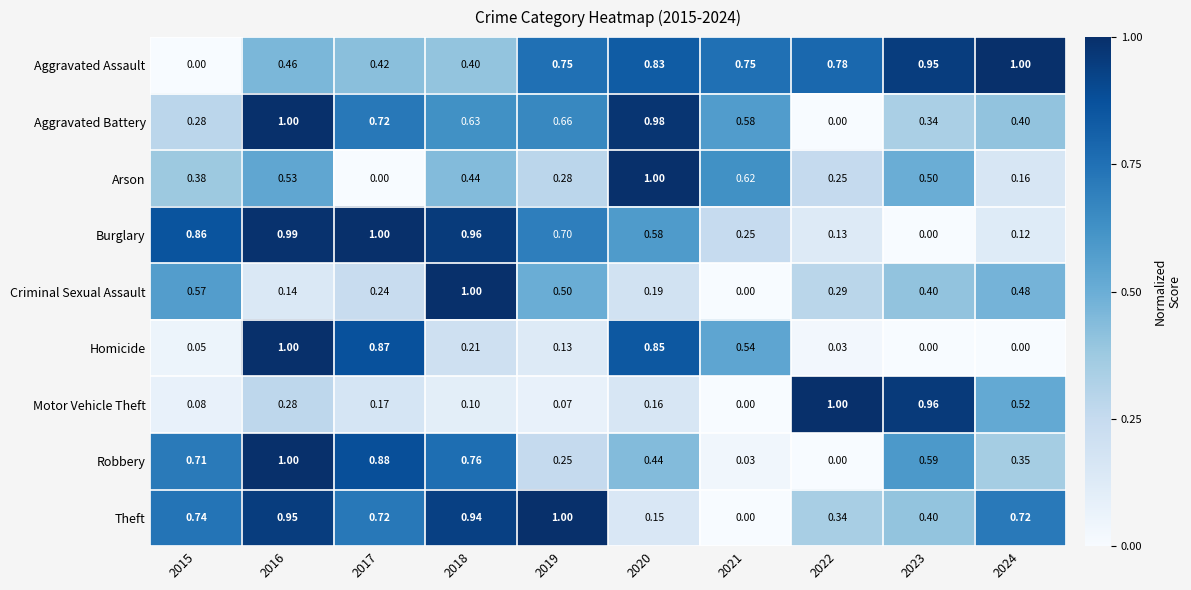

Which series changed the most between 2017 and 2021?

Robbery